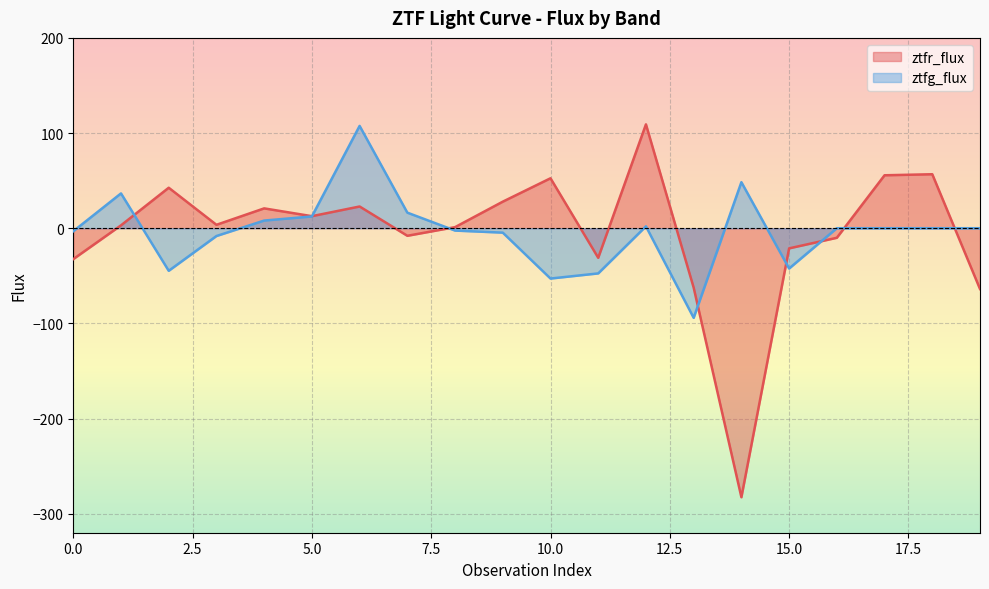

At how many categories does at least one series exceed -77?

20